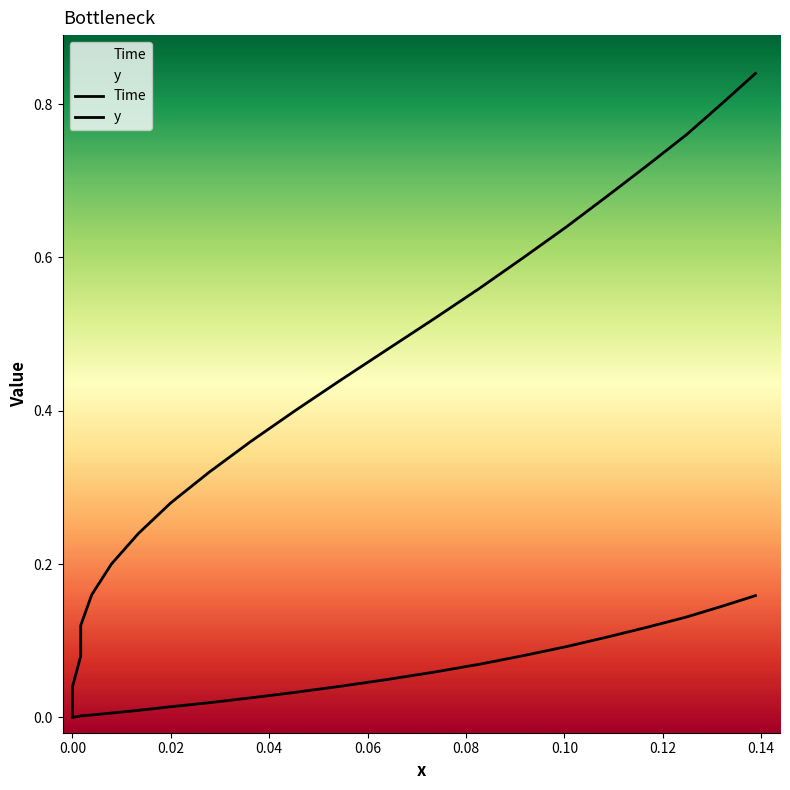

What are all the series names shown in the legend?

Time, y